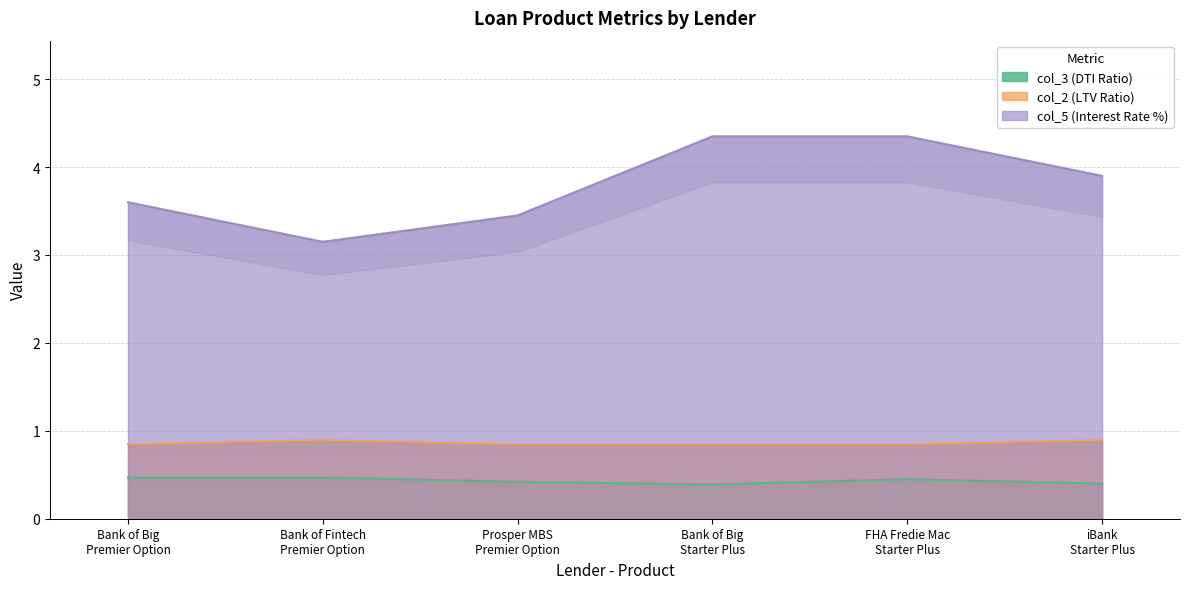

Does the chart have visible grid lines?

Yes